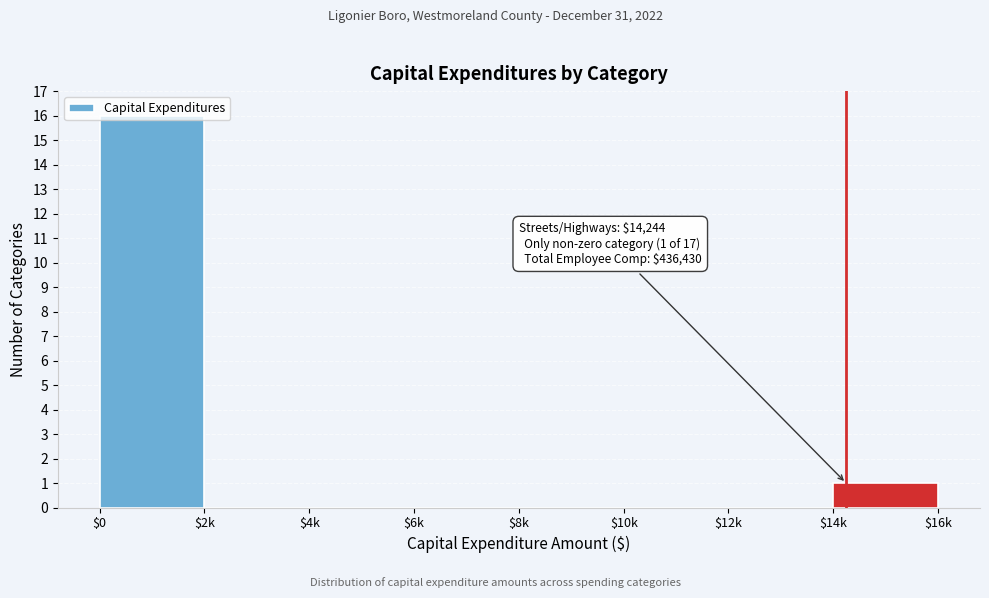

The value at $12k is 0. True or false?

True